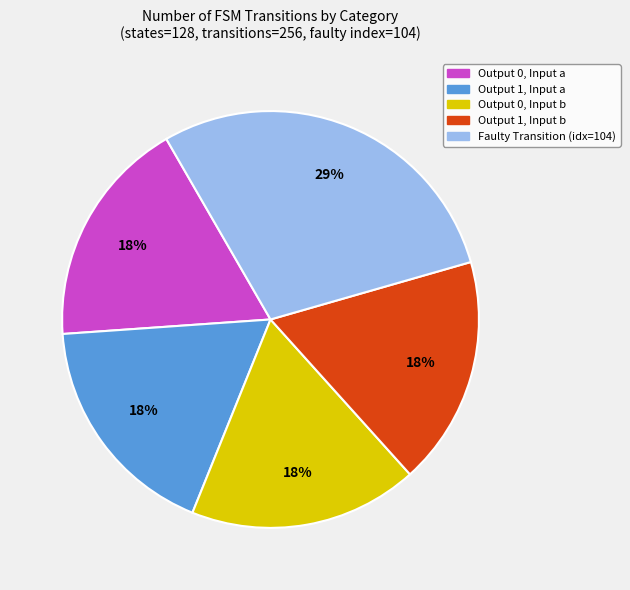

To the nearest percent, what is the difference between the largest and smallest slice percentages?

11%